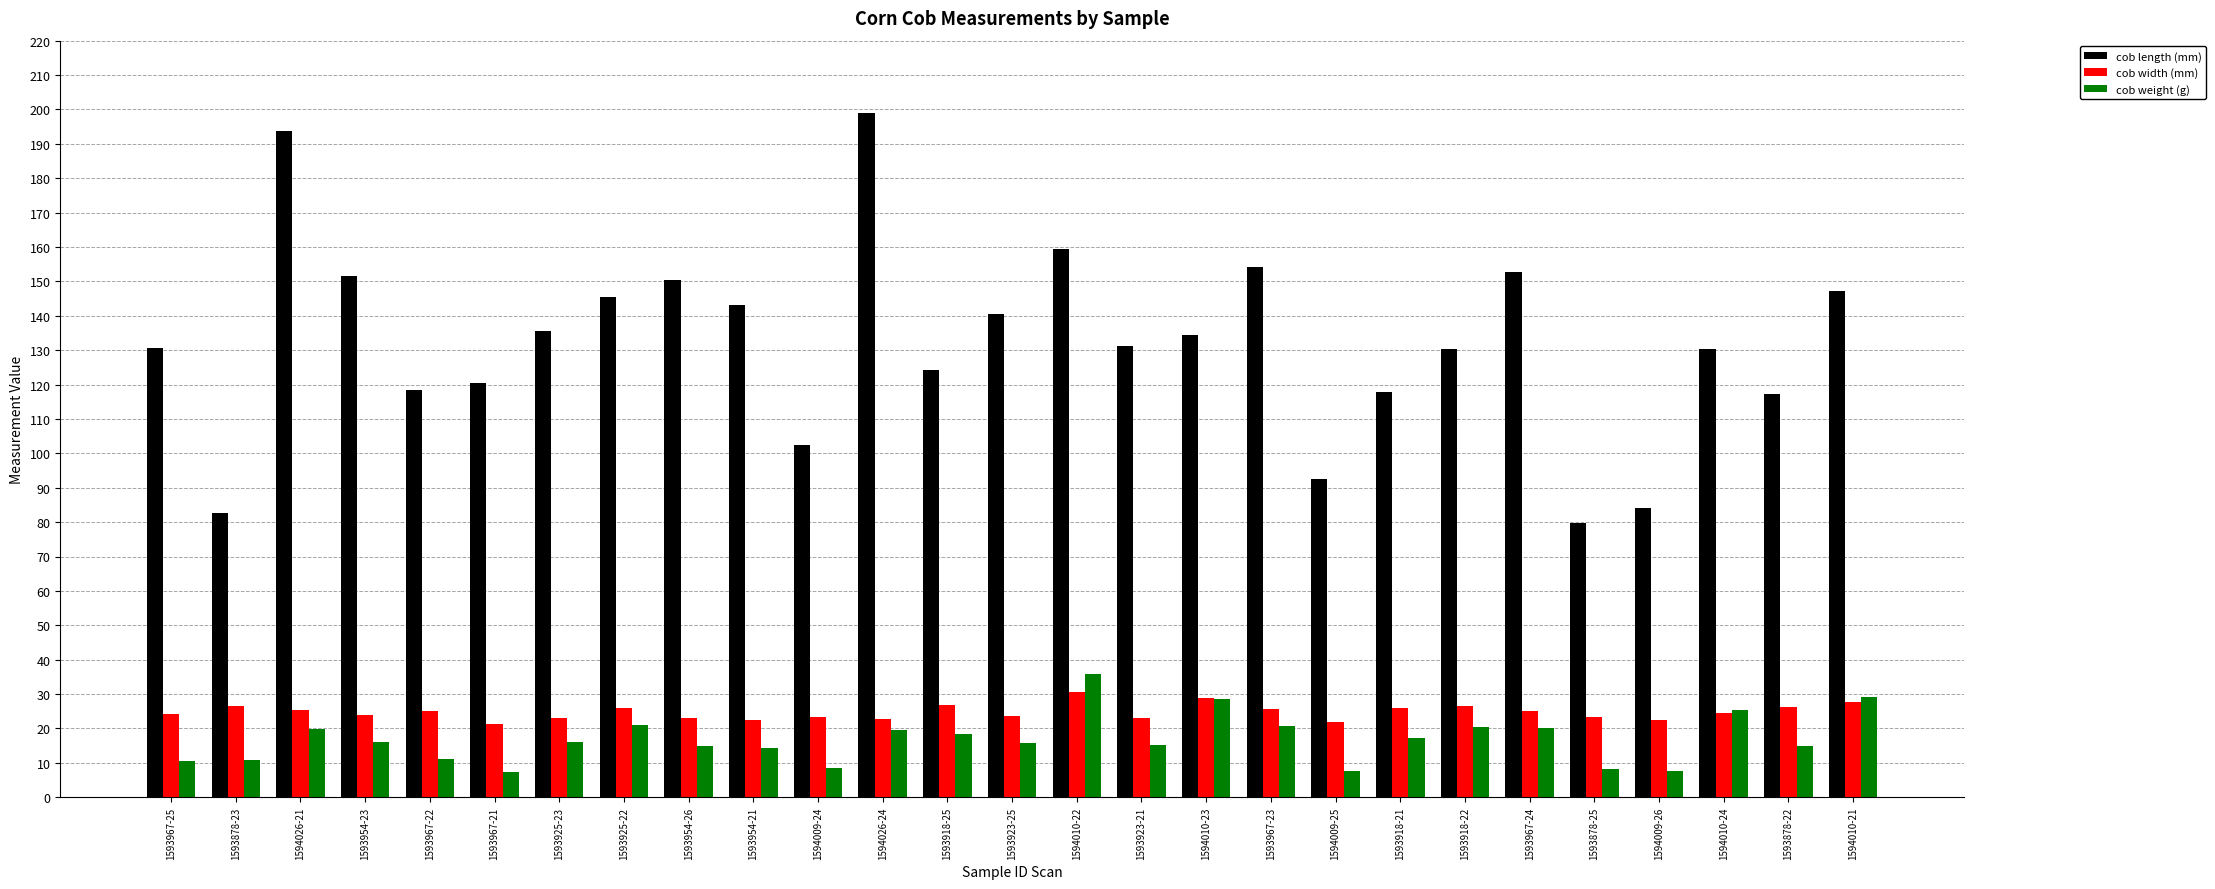

Which category has the highest value across all series?

1594026-24